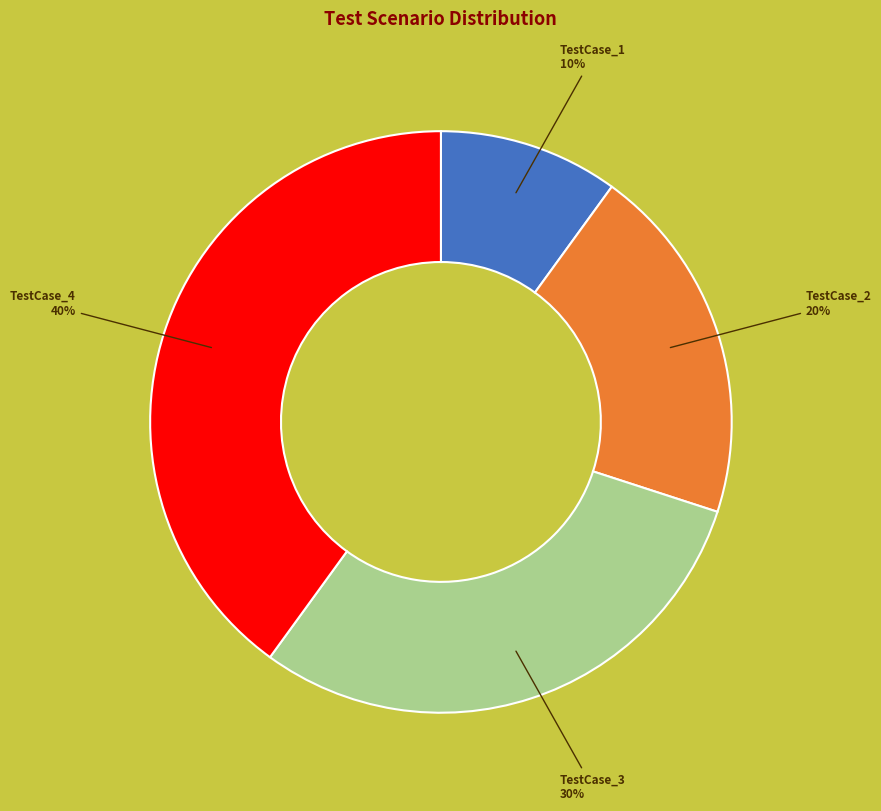

Is the sum of TestCase_2 and TestCase_1 greater than half?

No